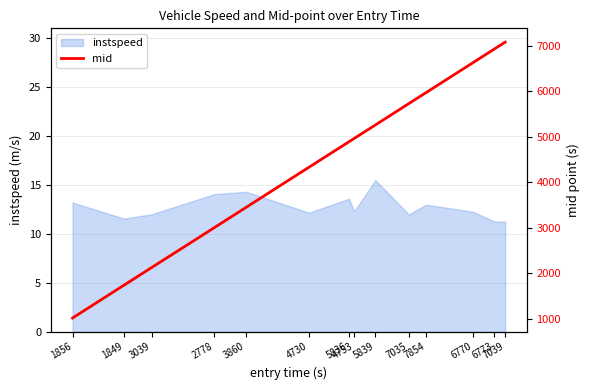

What is the highest value of the instspeed series?

15.5